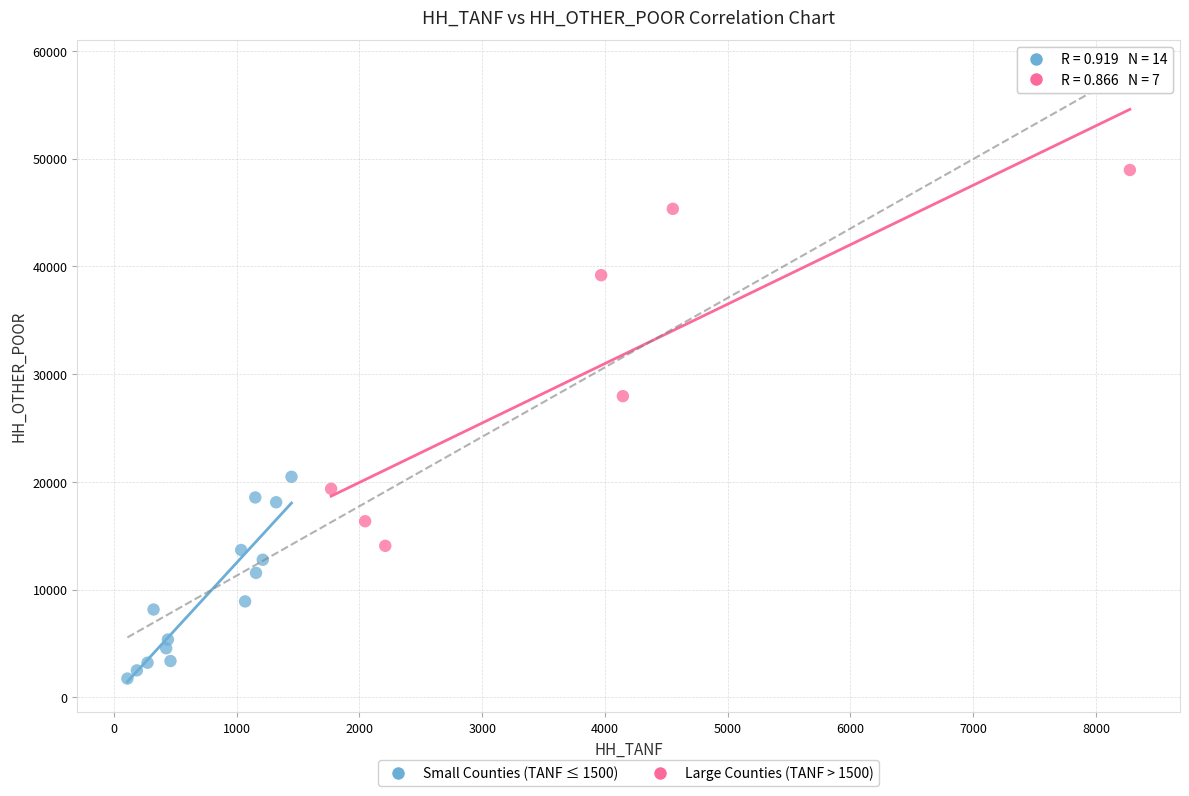

Which series has the largest Y range (max minus min)?

Large Counties (TANF > 1500)